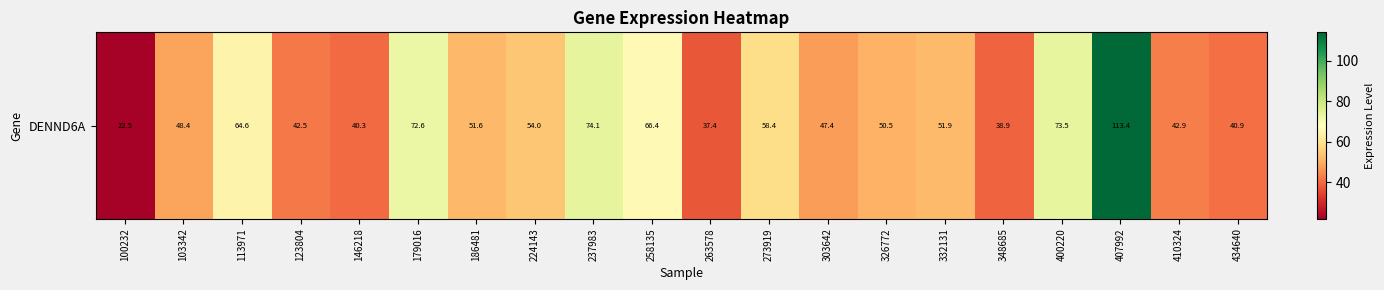

True or false: the data shows 51.6 at 186481.

True